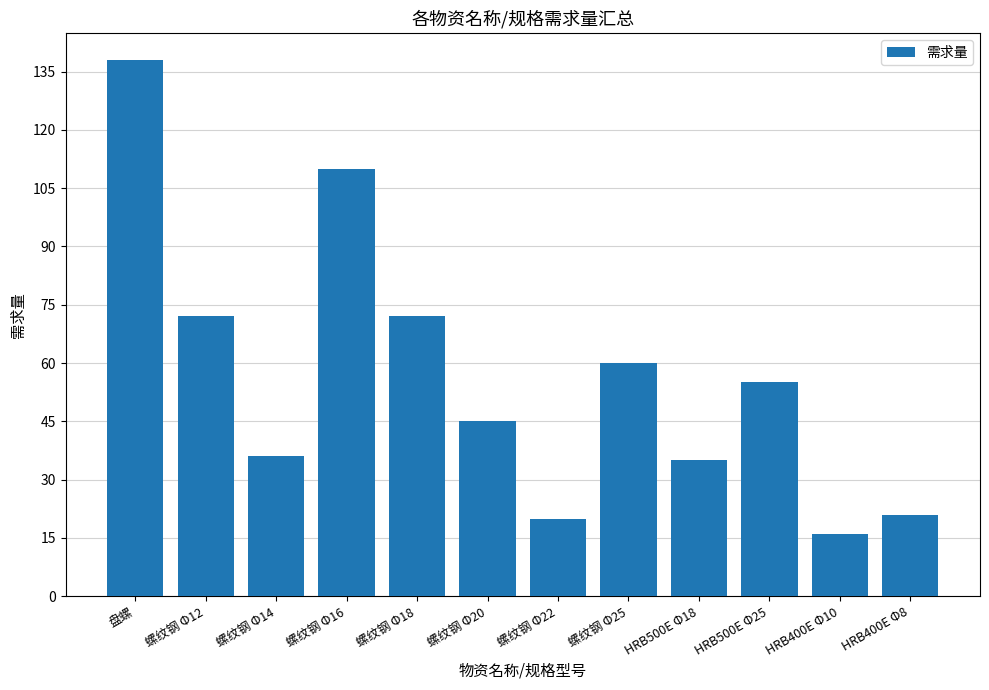

What is the minimum value shown in the chart?

16